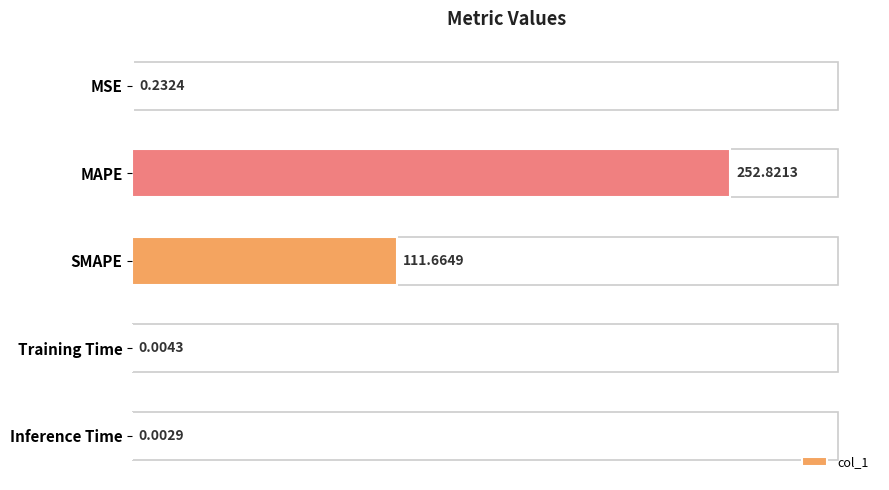

Where is the data nearest to the value 126?

SMAPE